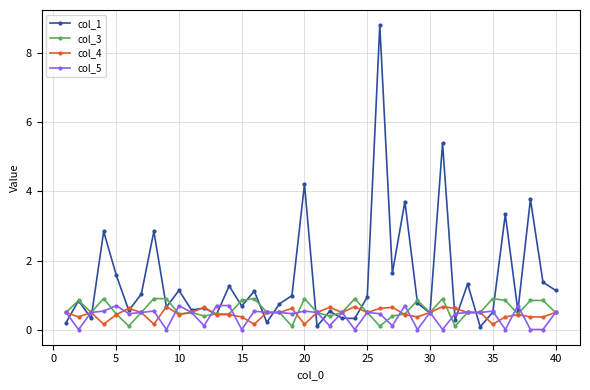

Count the number of data series in this chart.

4